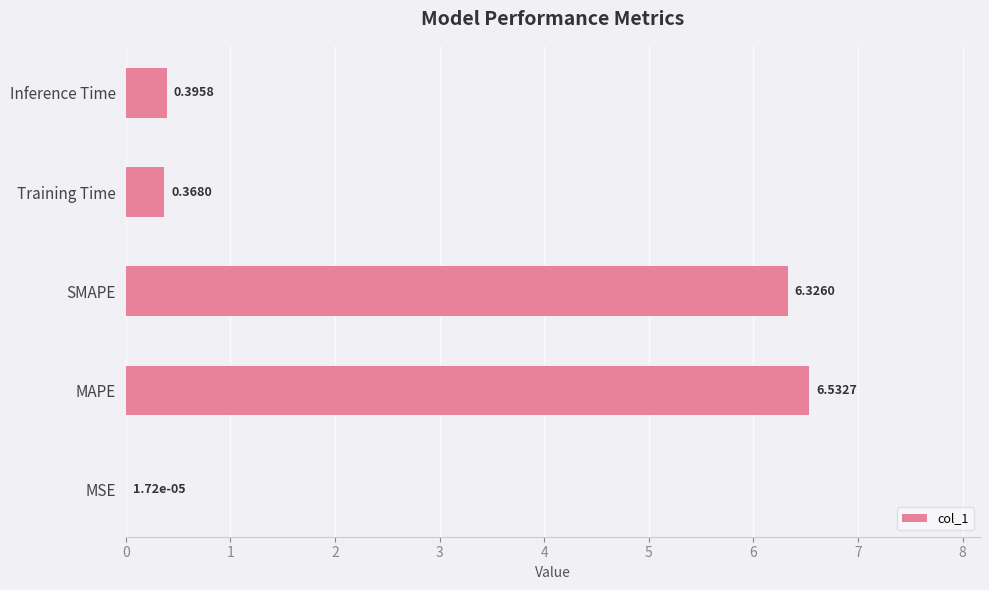

Where is the data nearest to the value 3?

Inference Time